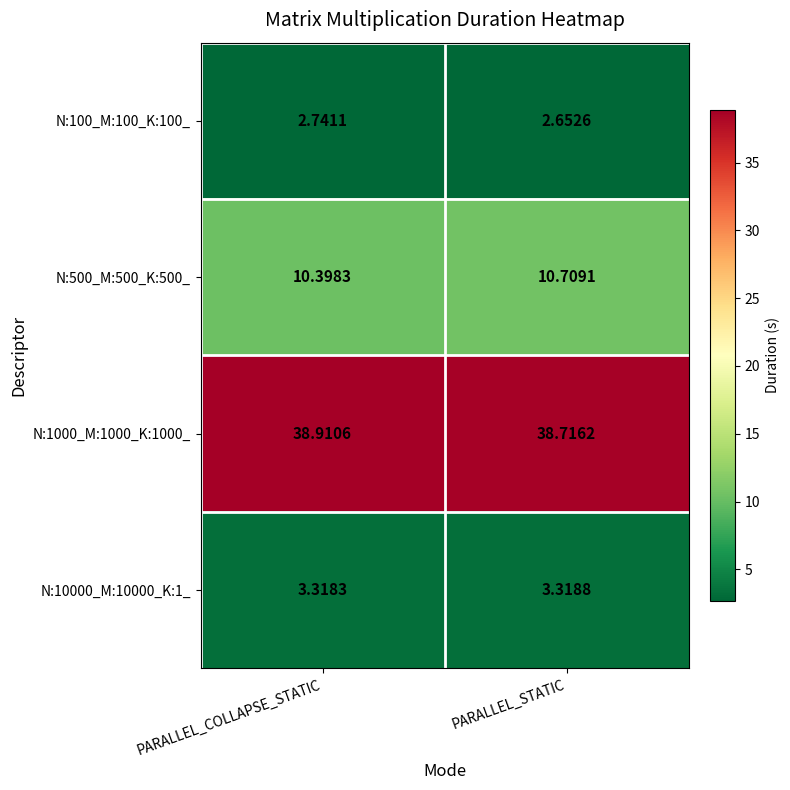

How many categories are shown in the chart?

2